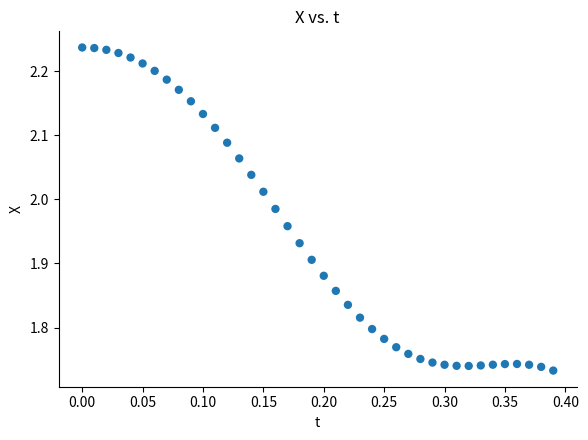

What is the range of Y values (max minus min)?

0.5